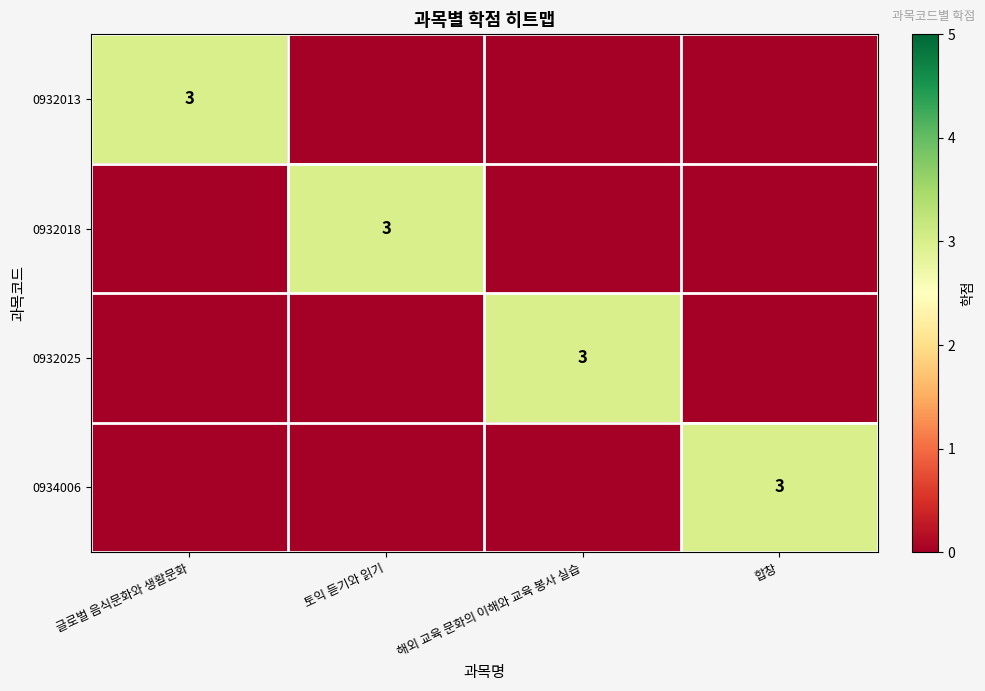

The value of 0932018 at 토익 듣기와 읽기 is 1. True or false?

False